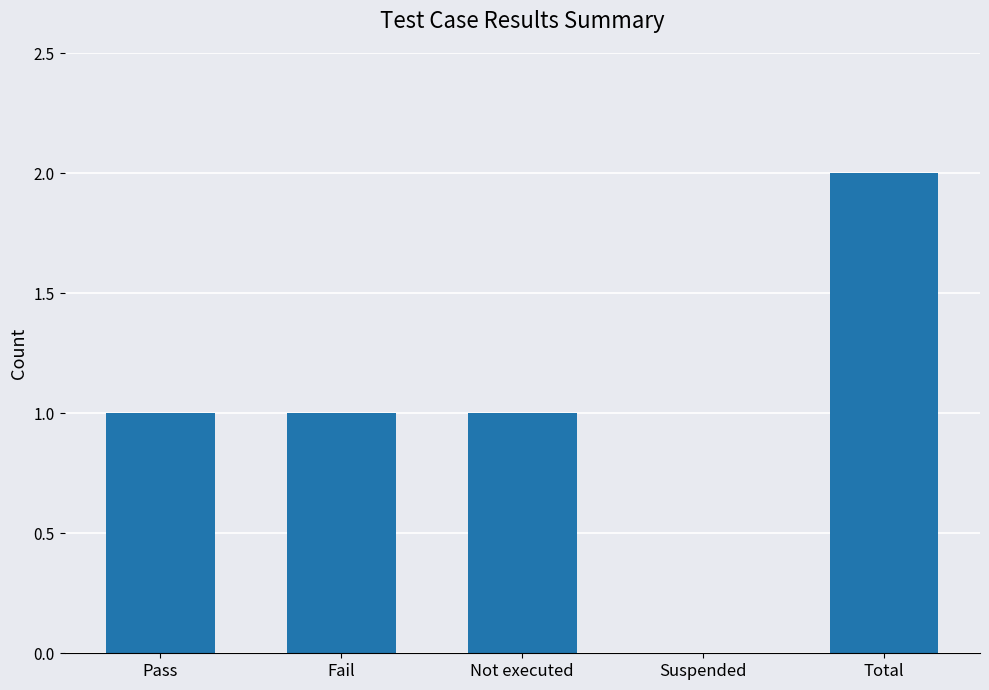

Reading right to left, what are all the values shown in this chart?

2	0	1	1	1